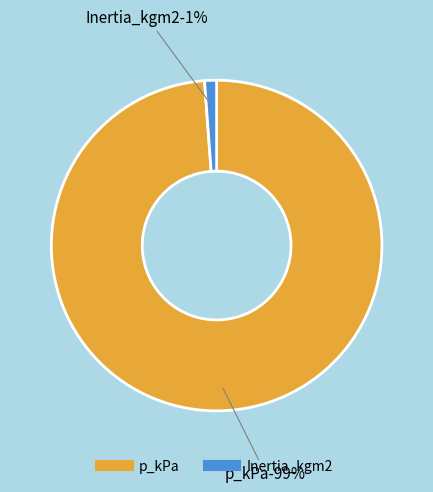

What percentage is the Inertia_kgm2 slice, to the nearest percent?

1%